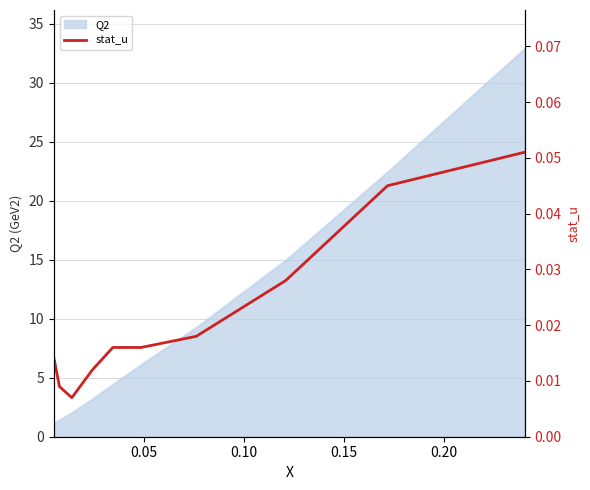

What is the maximum value for Q2?

32.9